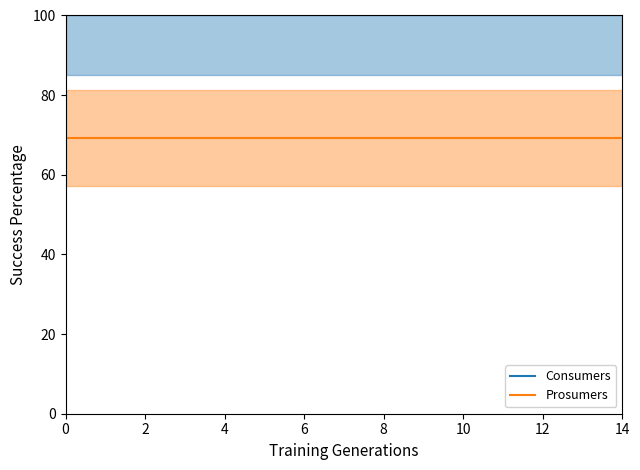

True or false: Consumers and Prosumers cross at least once.

False